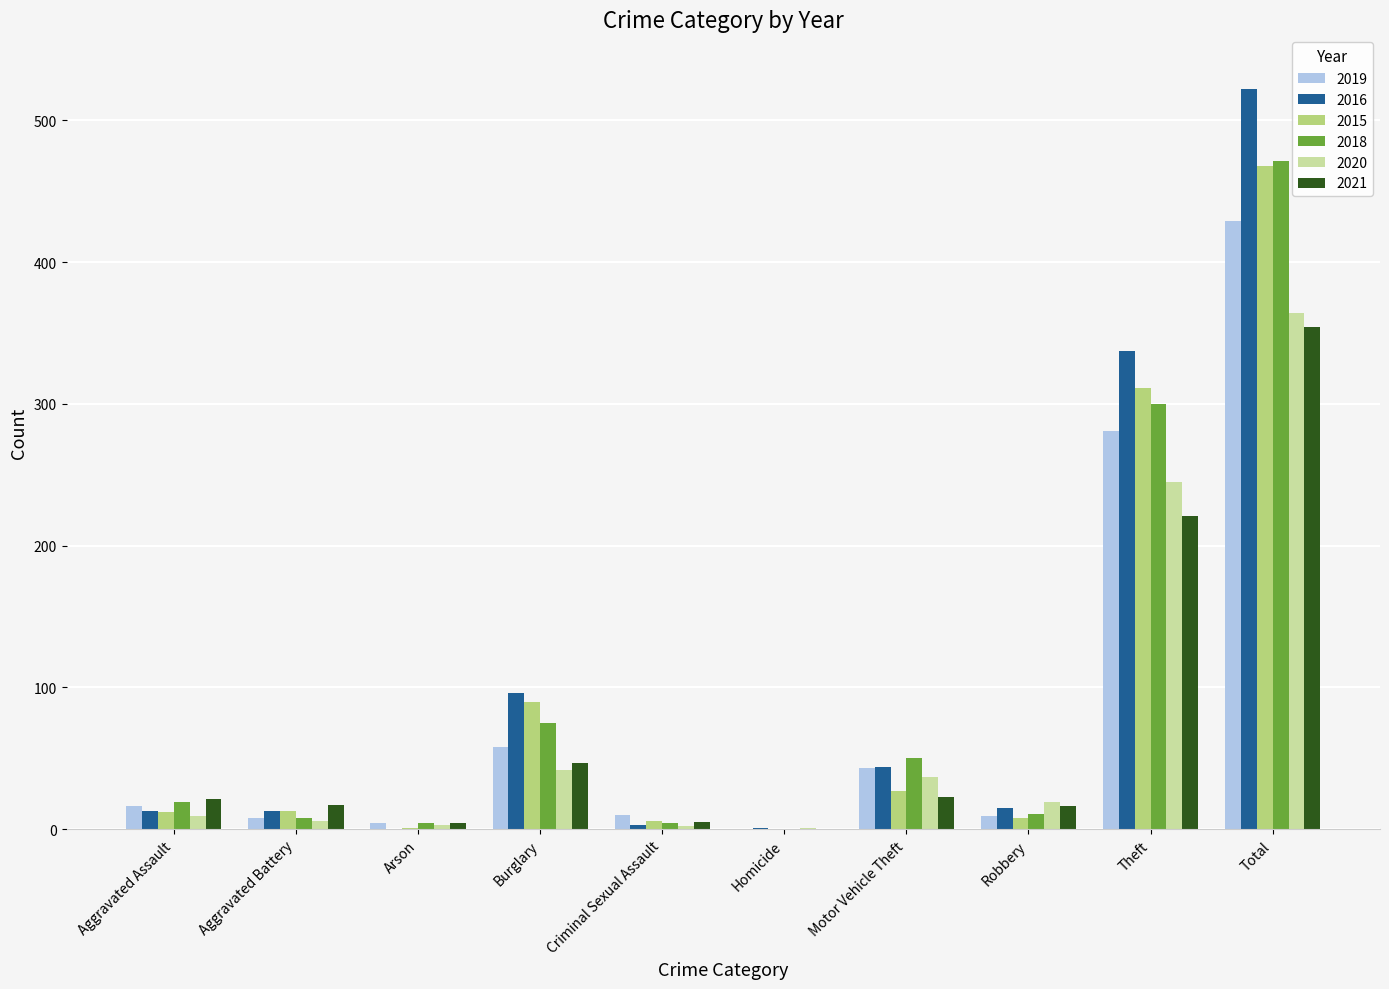

How many data points does each series have?

10